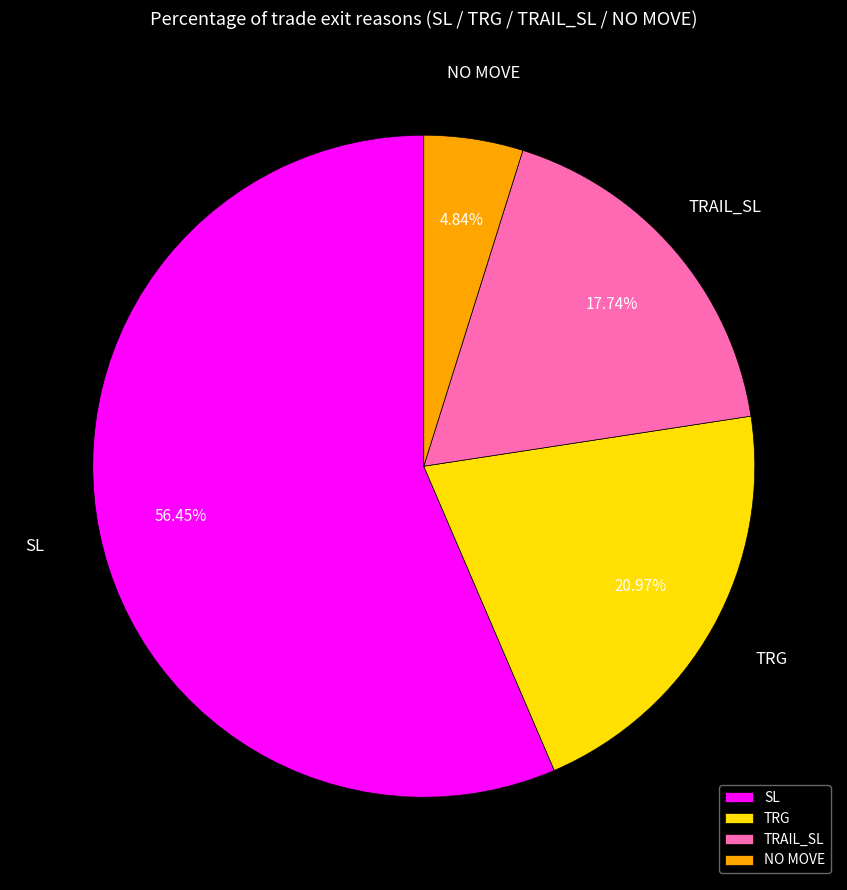

Approximately how many times larger is the value at SL compared to TRG?

2.7